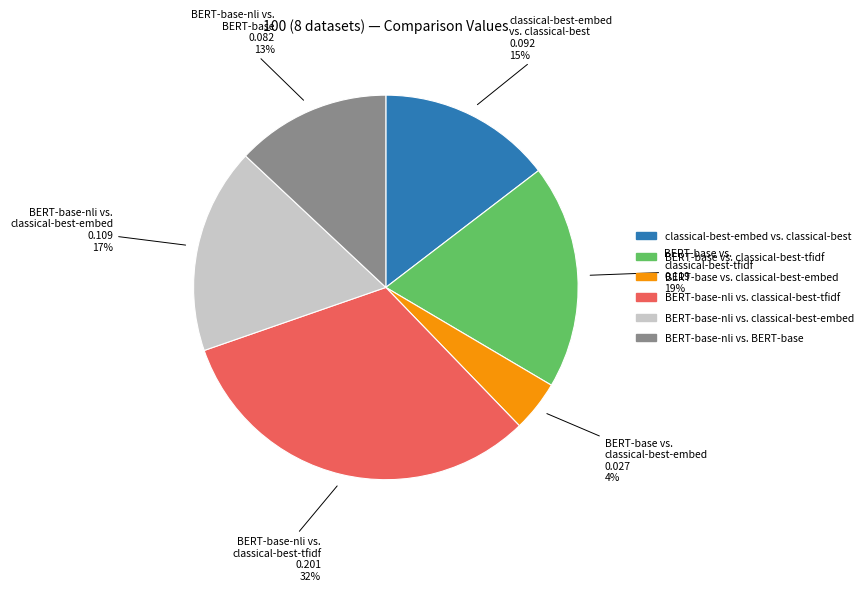

How many segments does this pie chart have?

6